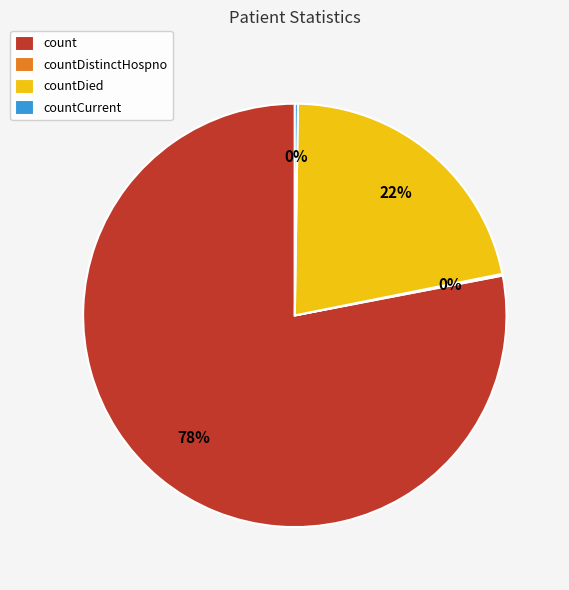

Which slice is the largest?

count